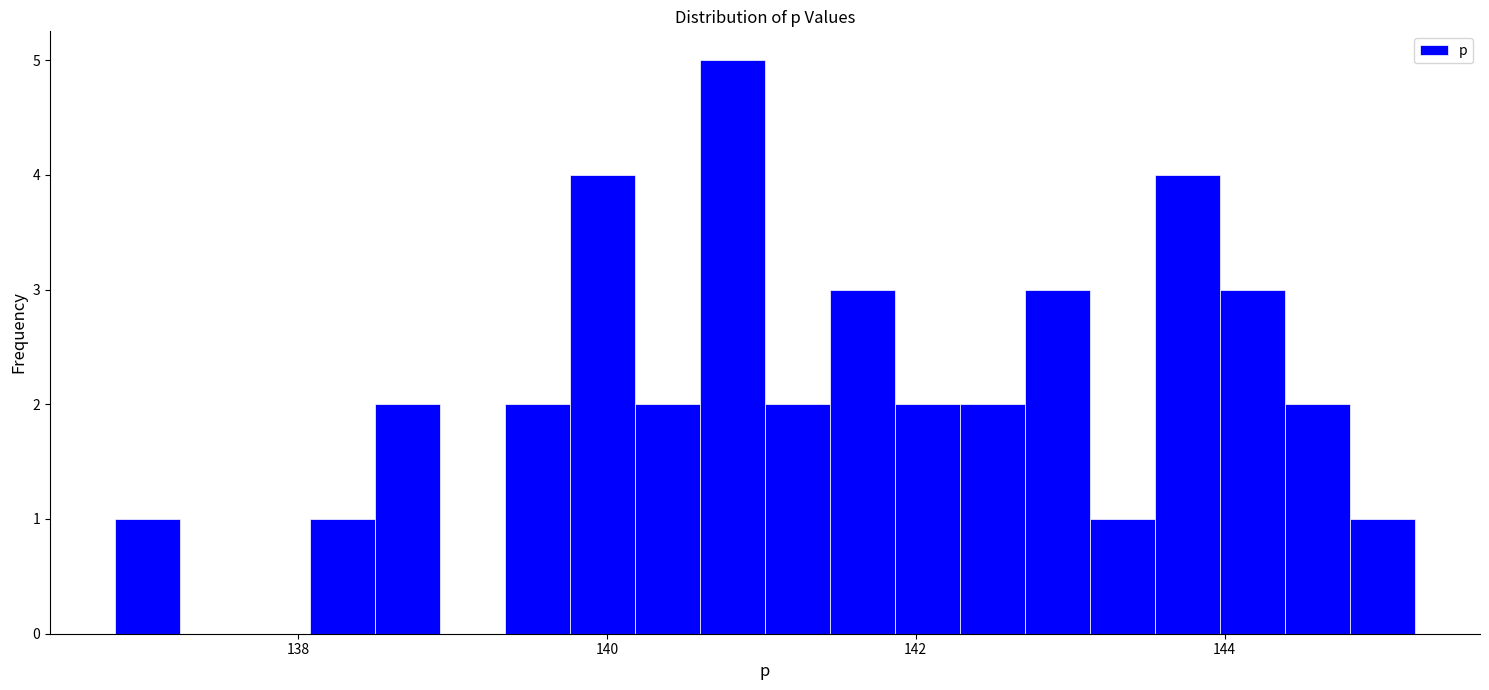

Read against the x-axis, roughly where is the centre of the tallest bar?

140.8